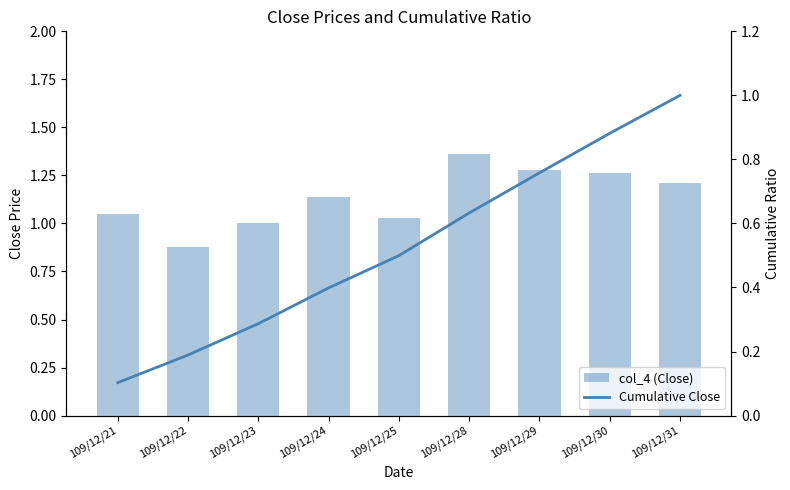

What are all the series names shown in the legend?

col_4 (Close), Cumulative Close